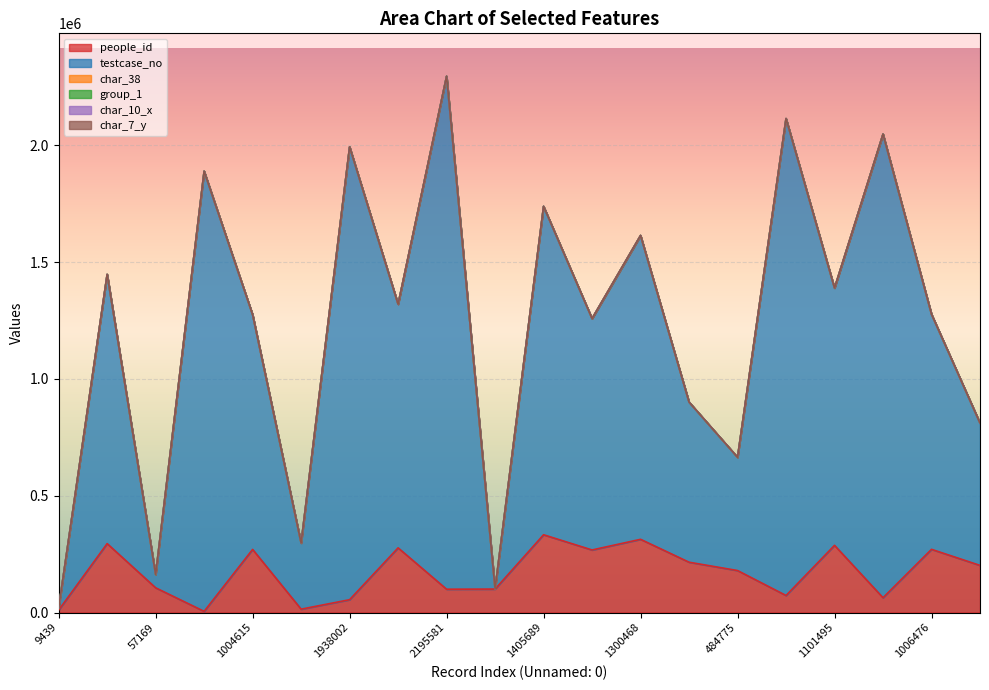

What is the greatest value displayed?

2195582